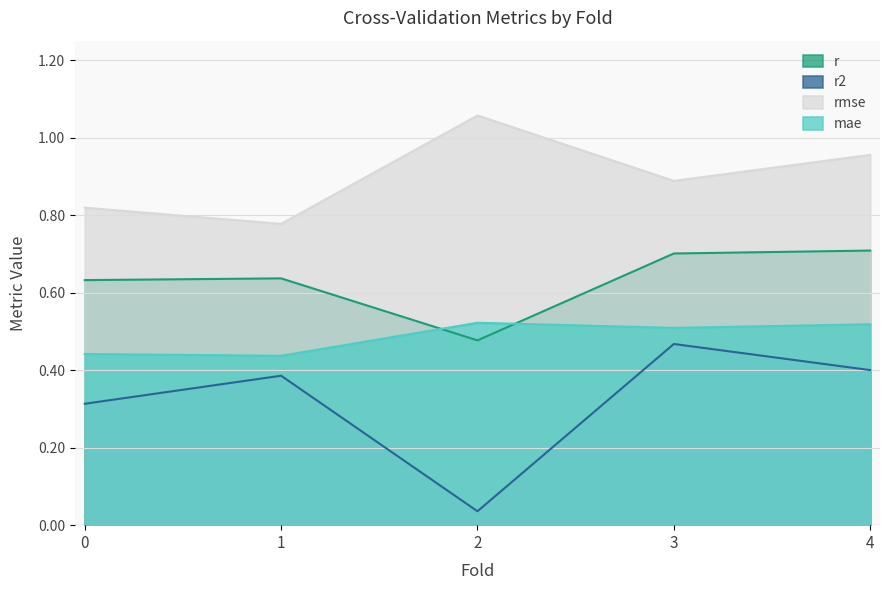

The r2 series shows 0.0 at 2. True or false?

True